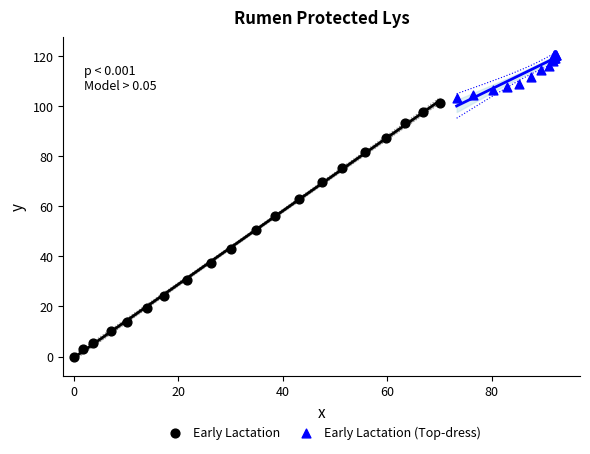

Which series contains the highest Y value?

Early Lactation (Top-dress)